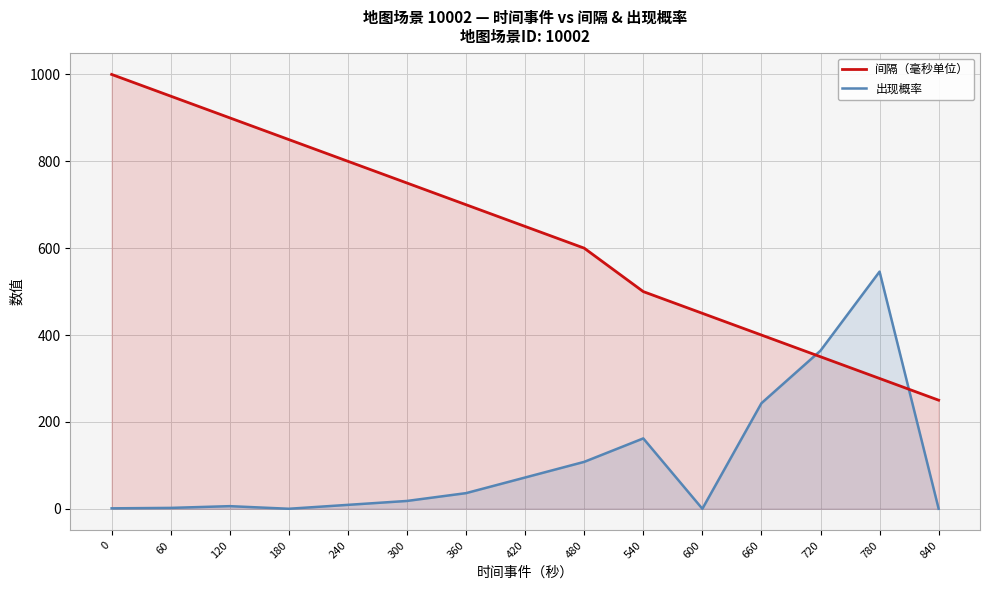

How many intersections are there between 出现概率 and 间隔（毫秒单位）?

2